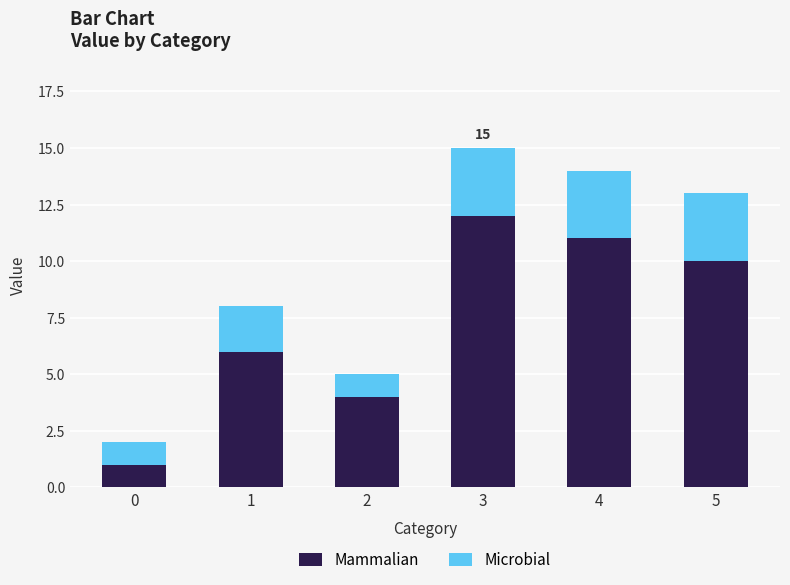

What is the value of the Mammalian bar at the 4th from the left?

12